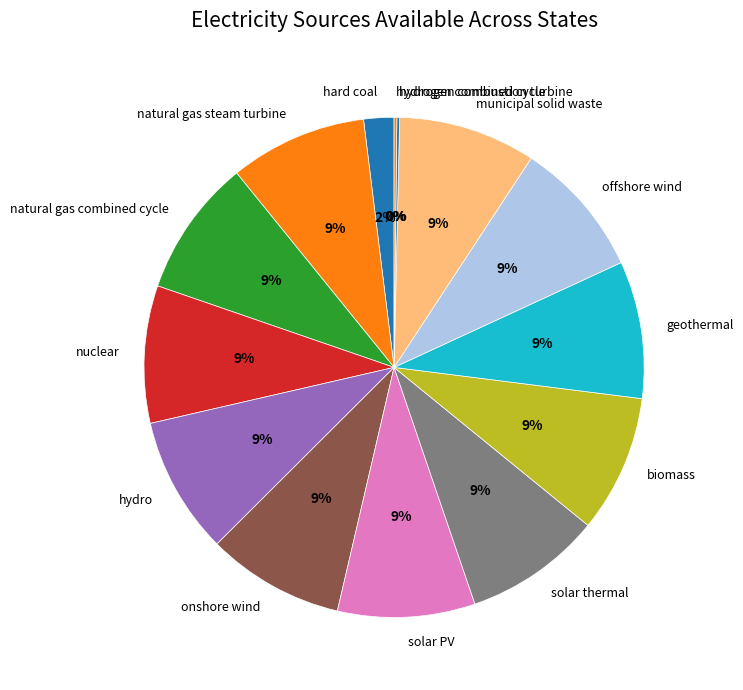

To the nearest percent, what is the average slice percentage?

7%